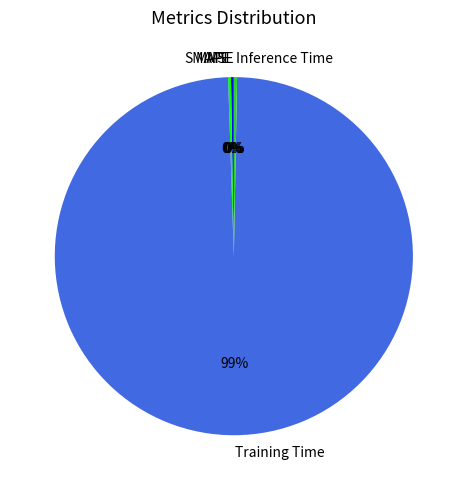

Is it true that Training Time is 88% of the pie?

False